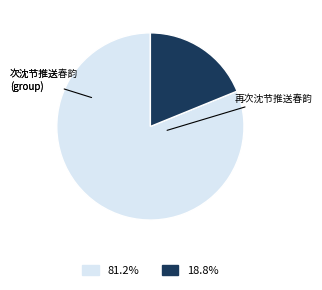

Is there a majority slice in this chart?

Yes